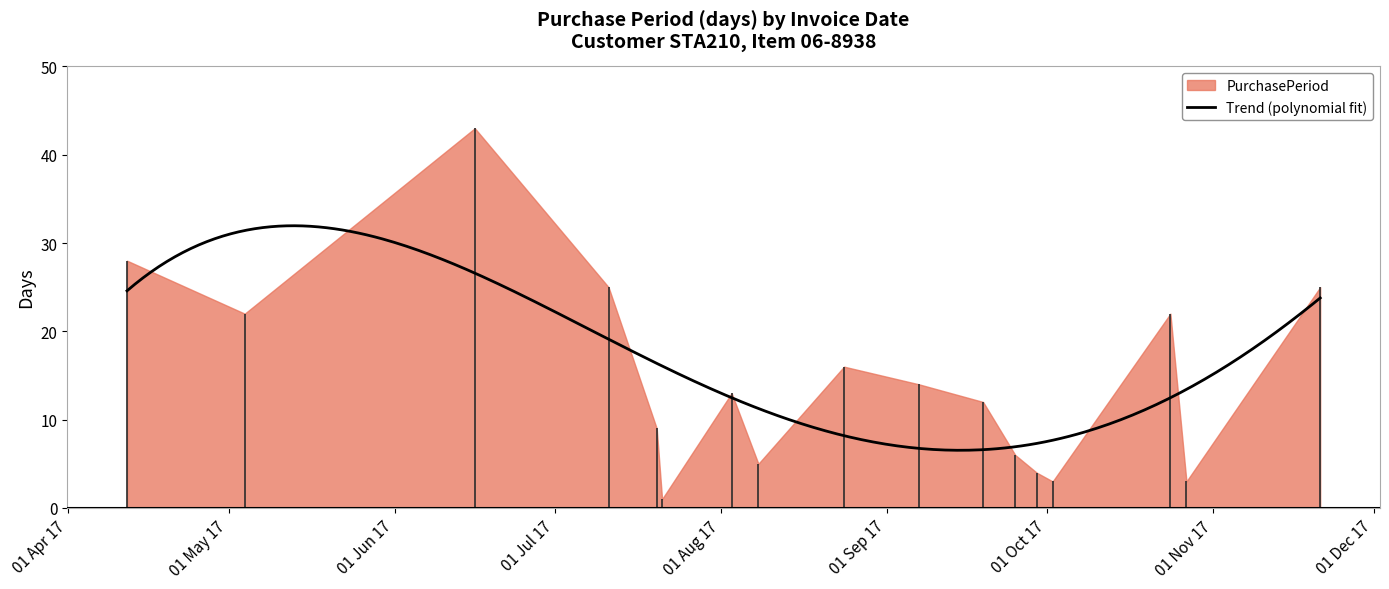

What is the ratio of the value at 2017-10-24 to the value at 2017-09-29?

5.5